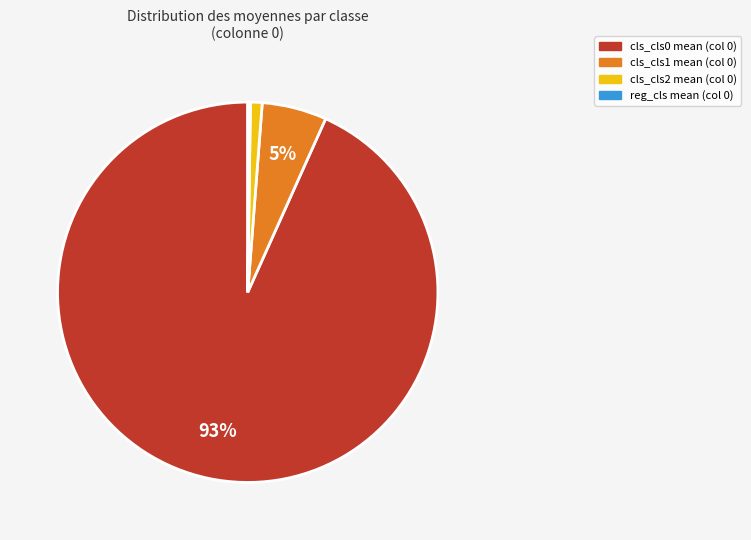

Does any single category account for the majority?

Yes